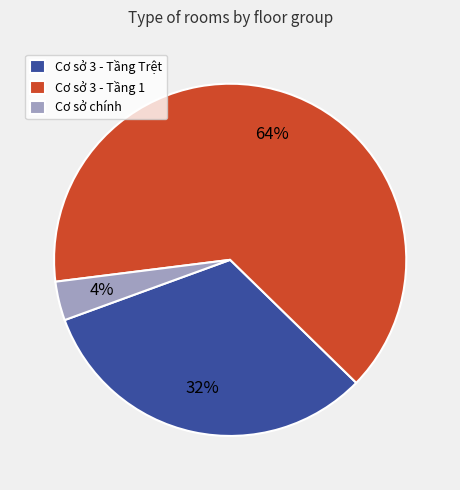

Approximately how many times larger is the value at Cơ sở 3 - Tầng Trệt compared to Cơ sở 3 - Tầng 1?

0.5